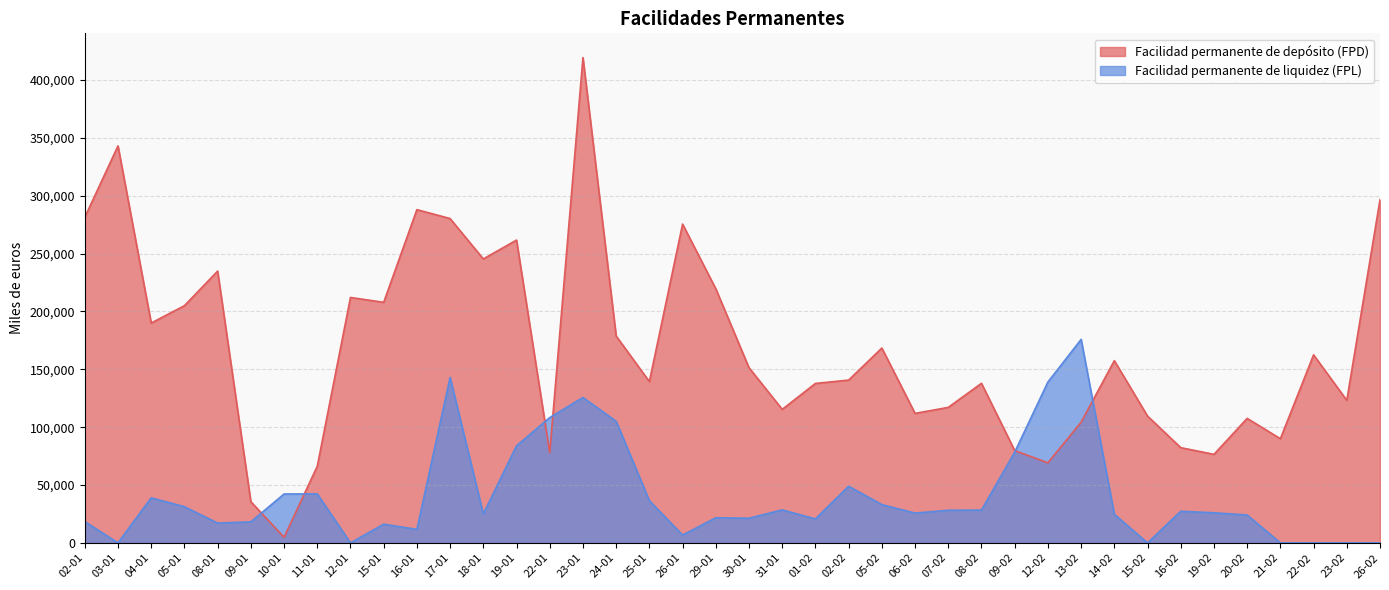

What is the approximate value of Facilidad permanente de depósito (FPD) at 26-01, to the nearest 100?

275500